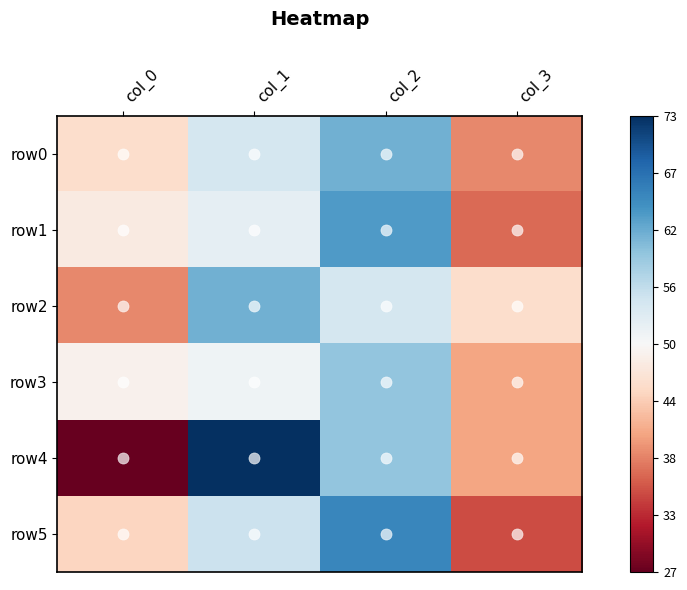

Reading left to right, transcribe all the data shown in this chart.

row0: col_0=46	col_1=54	col_2=61	col_3=39
row1: col_0=48	col_1=52	col_2=63	col_3=37
row2: col_0=39	col_1=61	col_2=54	col_3=46
row3: col_0=49	col_1=51	col_2=59	col_3=41
row4: col_0=27	col_1=73	col_2=59	col_3=41
row5: col_0=45	col_1=55	col_2=65	col_3=35